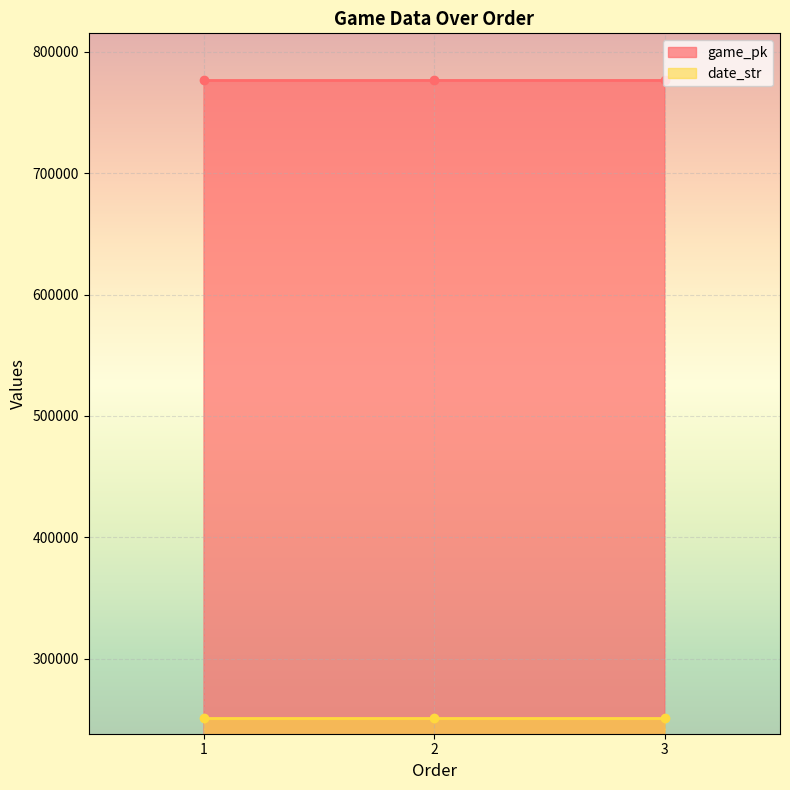

What is the value of the game_pk point at the 1st from the left?

776253